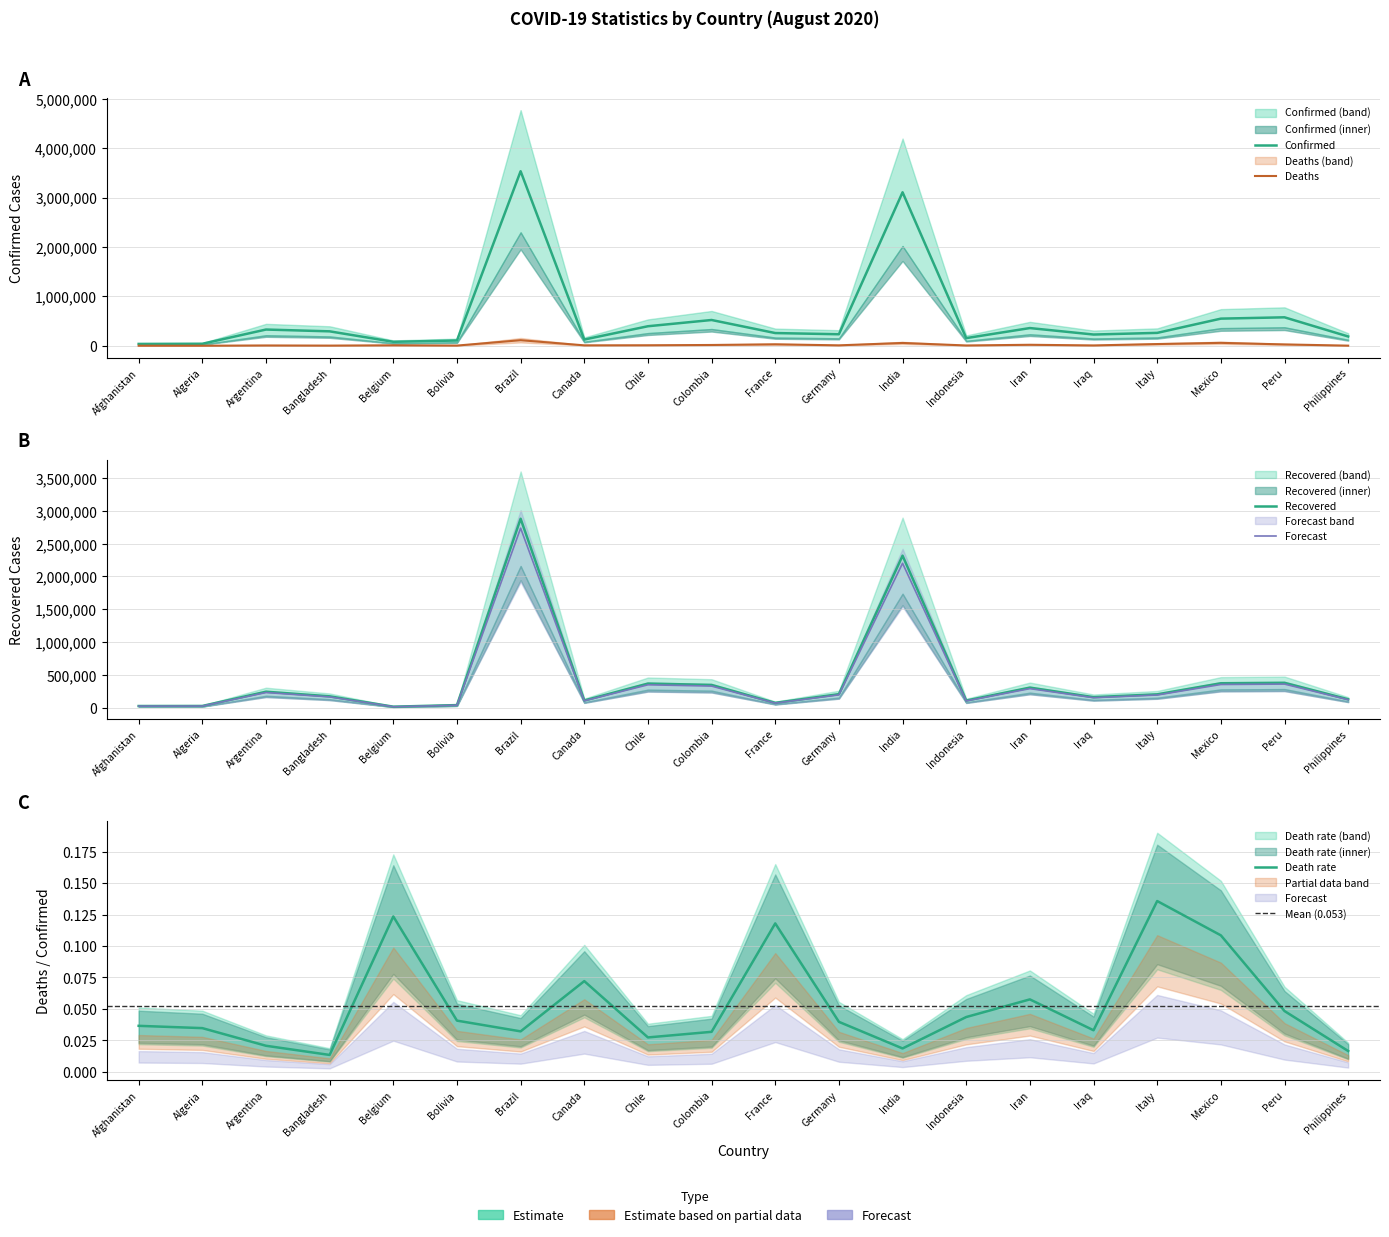

Which series has the largest total across all categories?

Confirmed